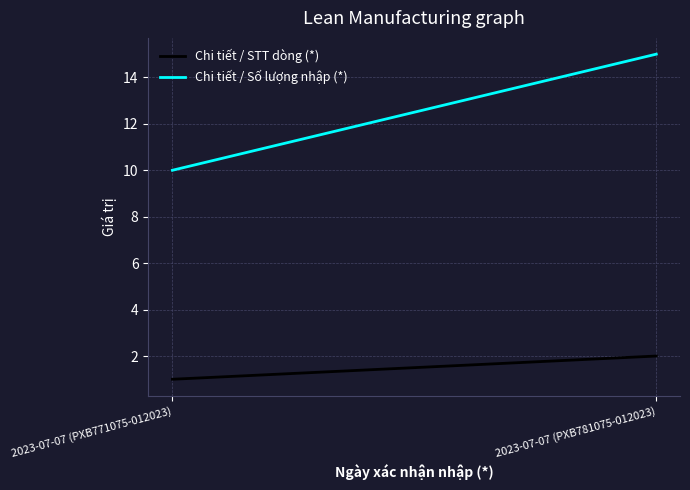

Is the value of Chi tiết / Số lượng nhập (*) at 2023-07-07 (PXB771075-012023) greater than the value of Chi tiết / STT dòng (*) at 2023-07-07 (PXB771075-012023)?

Yes